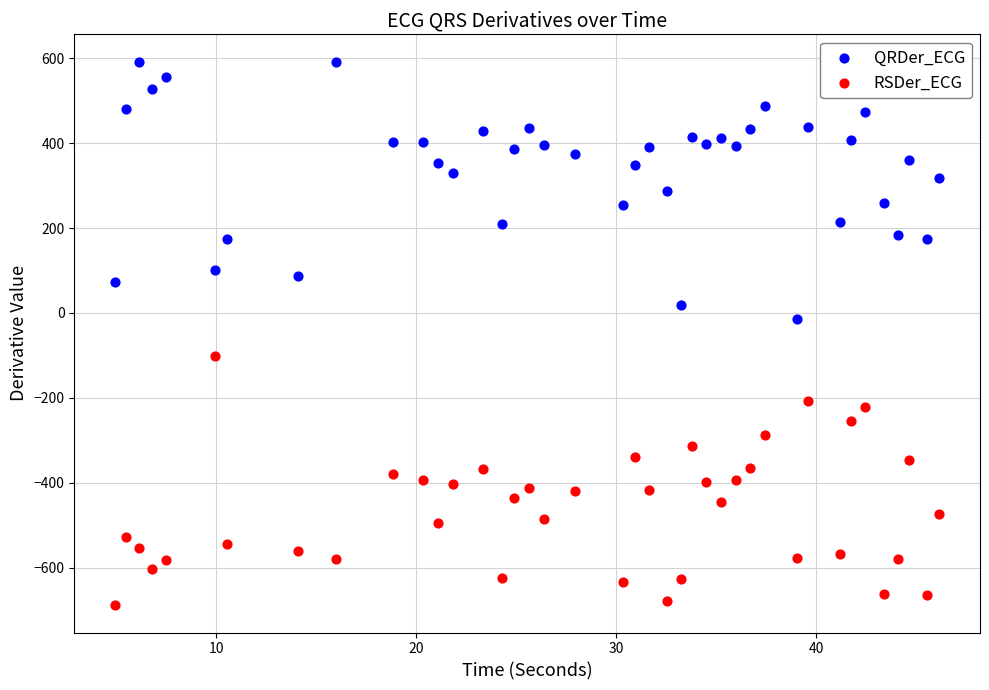

Which series reaches the minimum Y coordinate?

RSDer_ECG